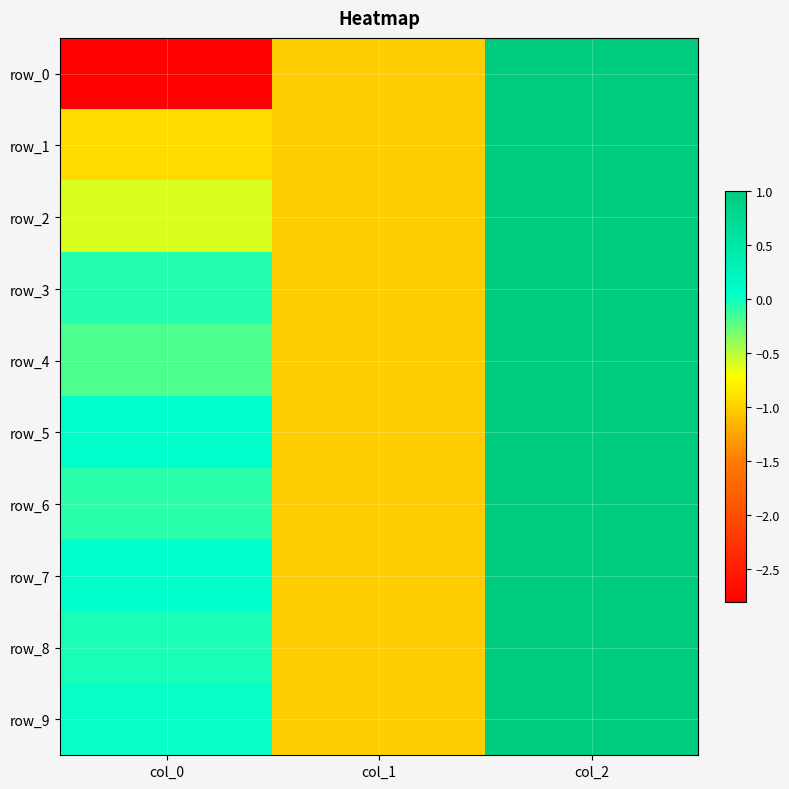

List the labels in order of row_2 value, largest first.

col_2, col_0, col_1